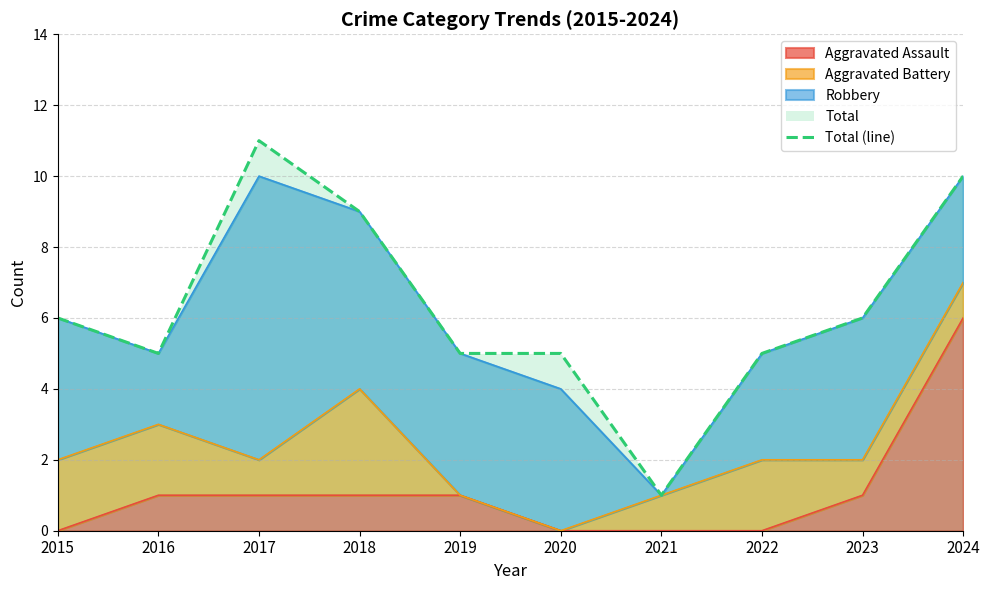

List the labels in order of value, largest first.

2017, 2024, 2018, 2015, 2023, 2016, 2019, 2020, 2022, 2021